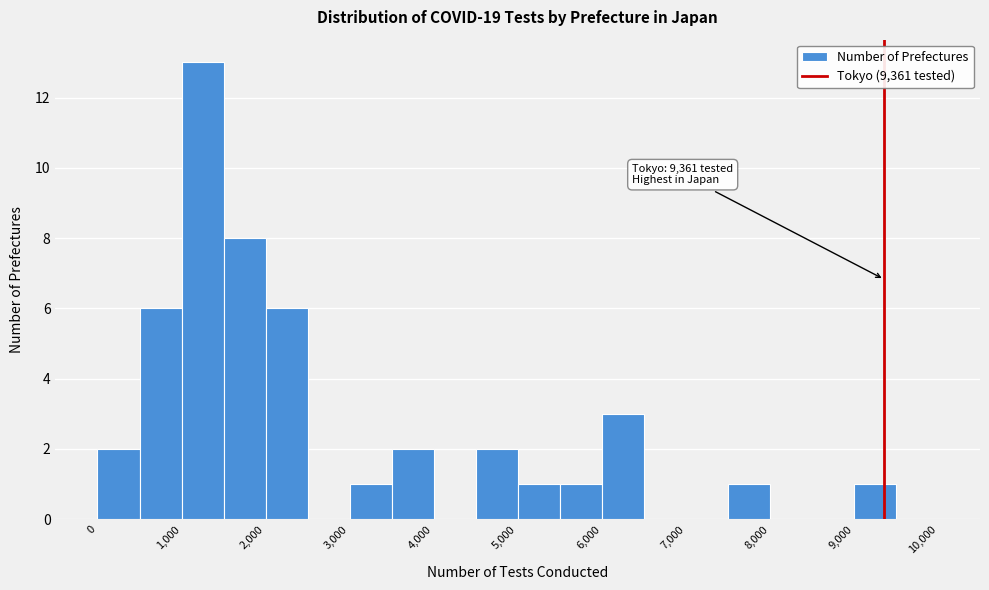

Which range on the x-axis has the tallest bar?

1000 to 1500